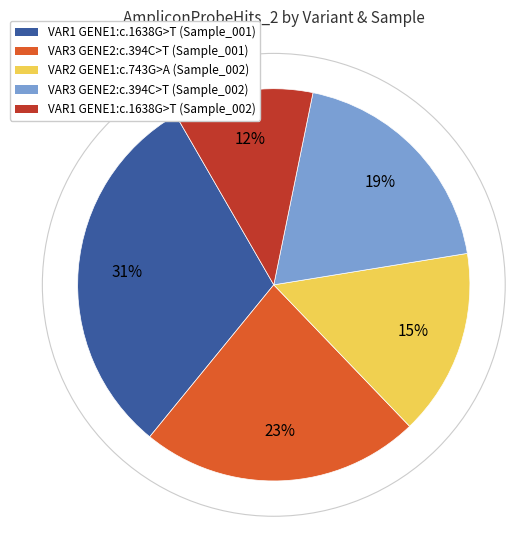

Which has a higher value, VAR3 GENE2:c.394C>T (Sample_002) or VAR1 GENE1:c.1638G>T (Sample_002)?

VAR3 GENE2:c.394C>T (Sample_002)